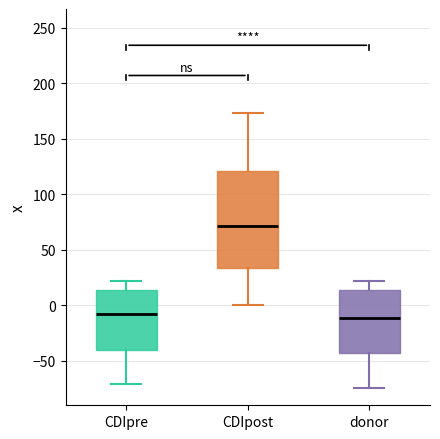

Where does the median line of the box for donor sit on the y-axis? The values are not printed on the chart, so give them approximately, as read against the axis.

-10